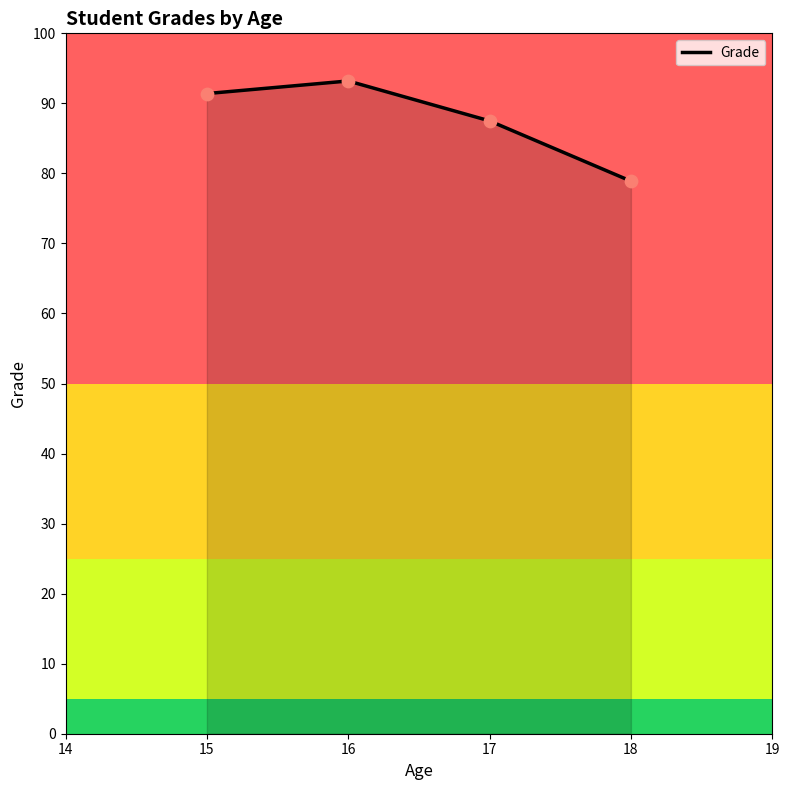

Which has a higher value, 15 or 18?

15